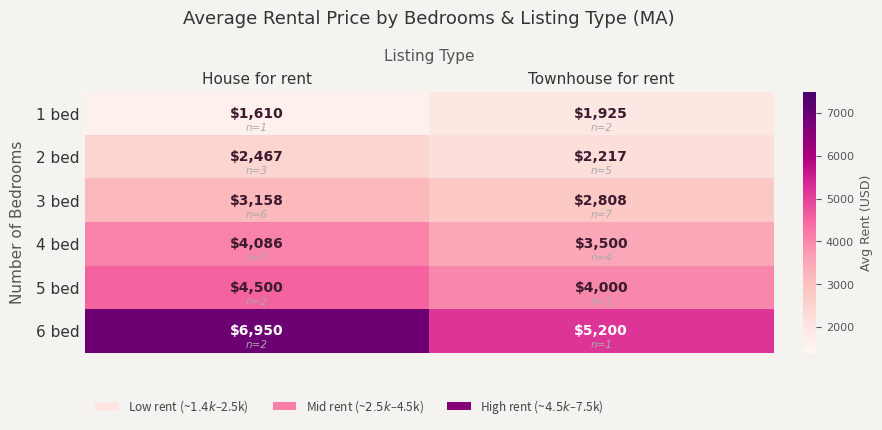

Reading left to right, list all the values displayed in this chart.

1 bed: House for rent=1610	Townhouse for rent=1925
2 bed: House for rent=2467	Townhouse for rent=2217
3 bed: House for rent=3158	Townhouse for rent=2808
4 bed: House for rent=4086	Townhouse for rent=3500
5 bed: House for rent=4500	Townhouse for rent=4000
6 bed: House for rent=6950	Townhouse for rent=5200